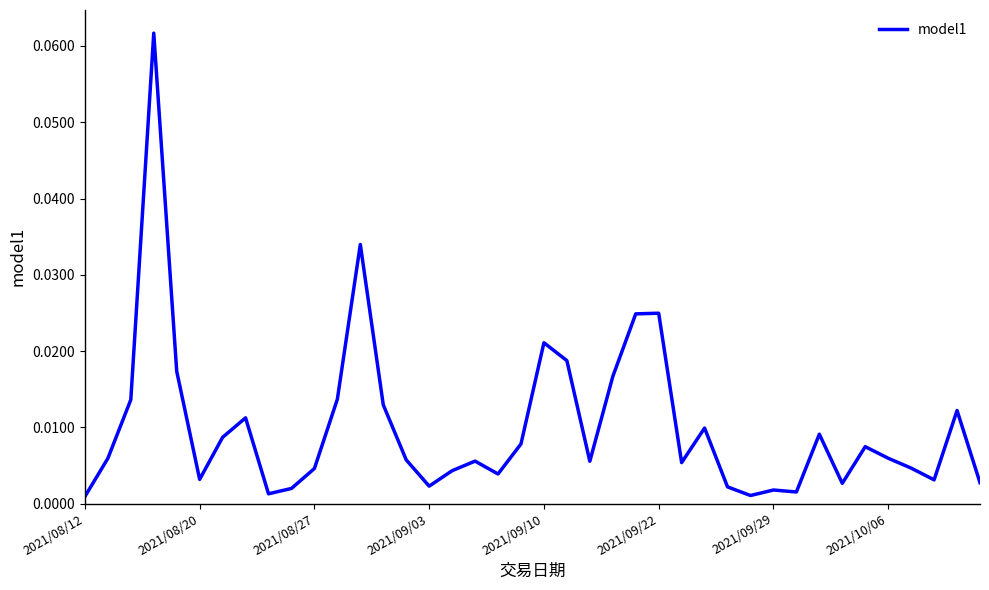

At which label is the value closest to 0?

2021/08/12